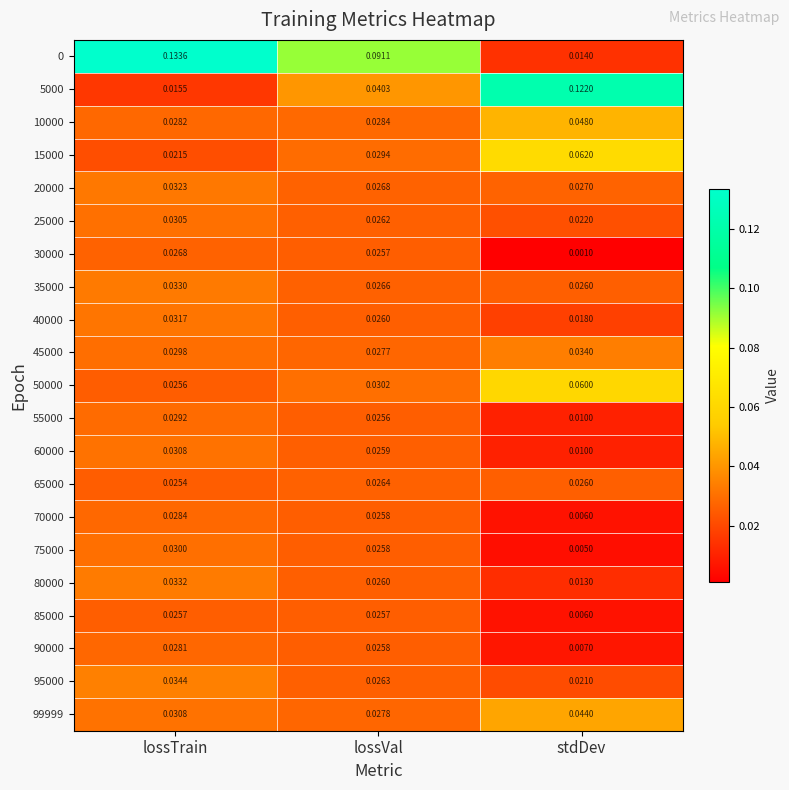

At which category does the chart reach its peak across all series?

lossTrain